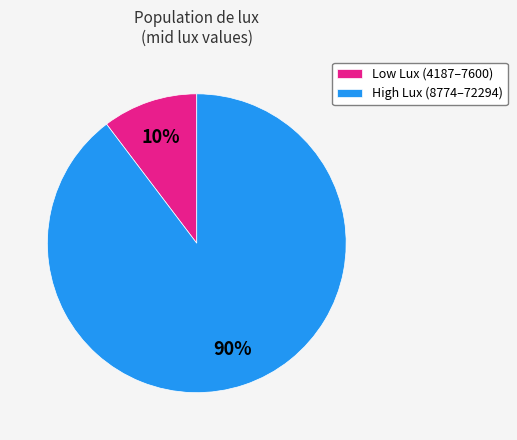

To the nearest percent, what is the average slice percentage?

50%